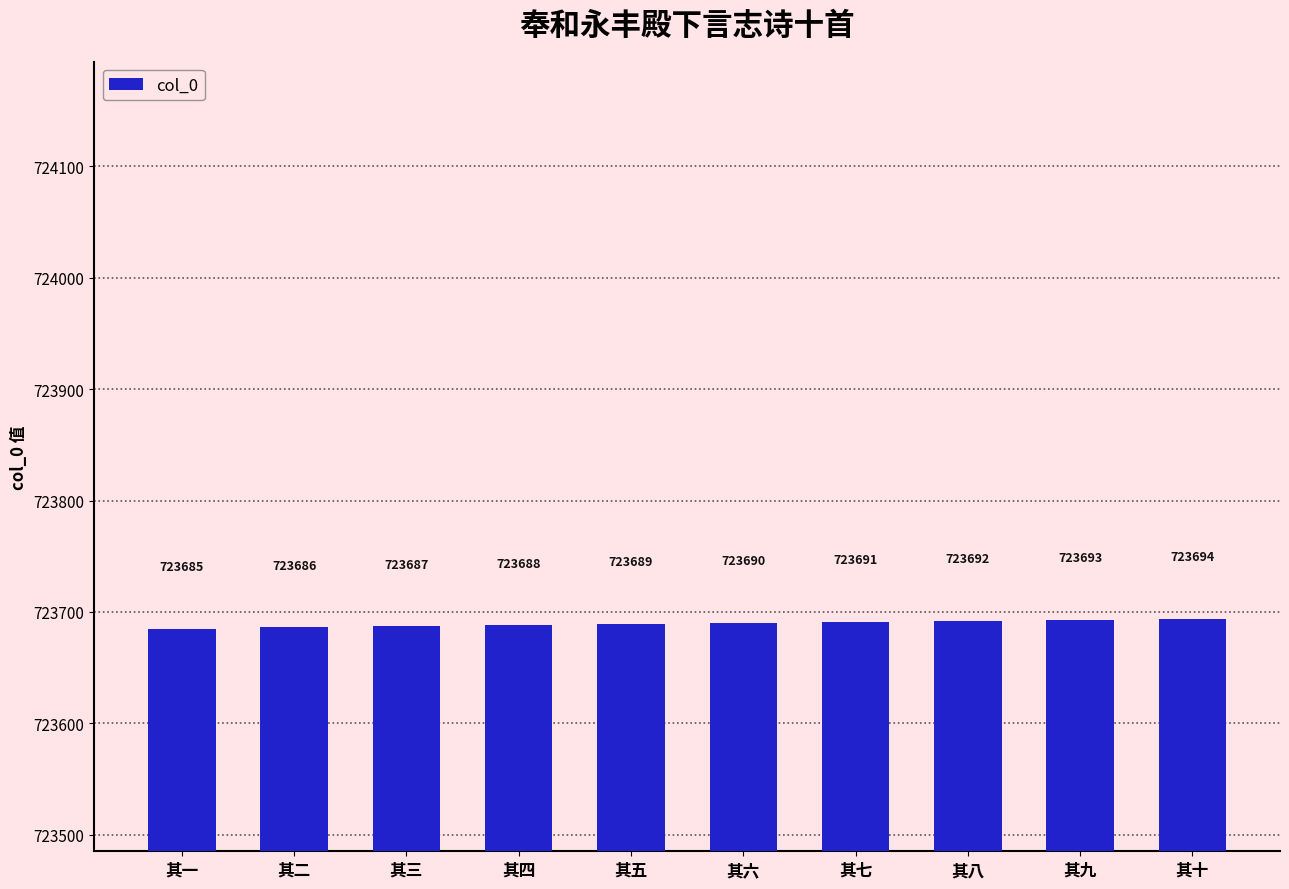

What is the smallest value displayed?

723685